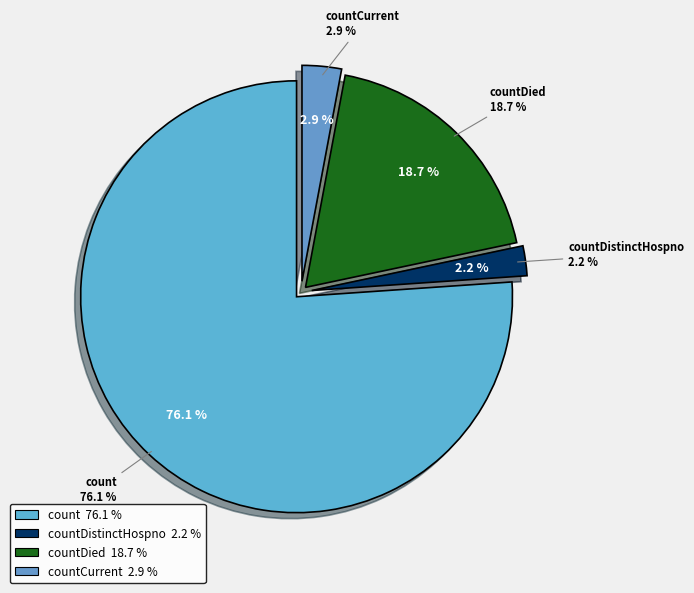

True or false: countDistinctHospno accounts for 1% of the total.

False